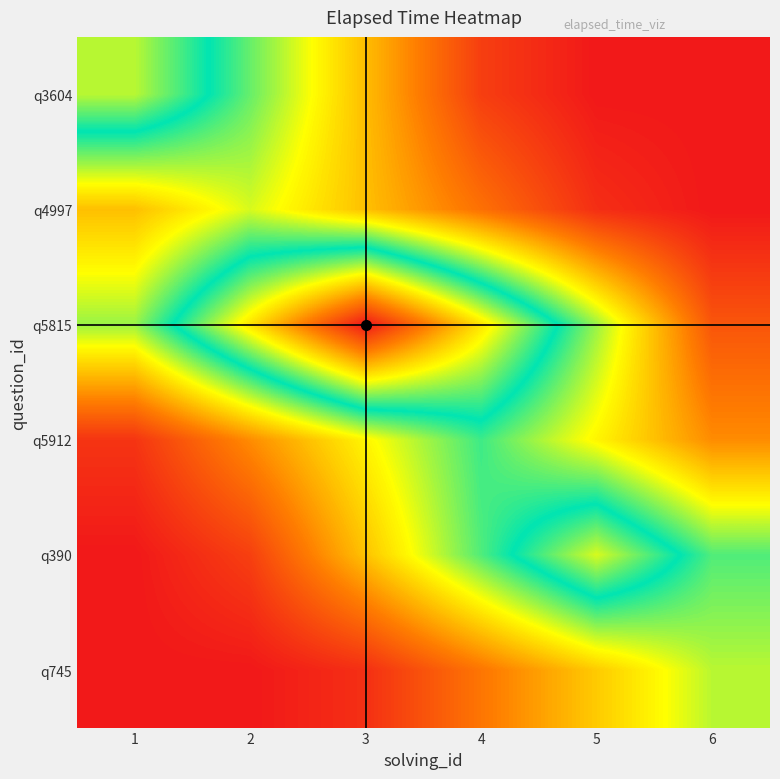

Reading left to right, what are all the values shown in this chart?

q3604: 1=31000.0	2=21700.0	3=12400.0	4=3100.0	5=0.0	6=0.0
q4997: 1=12600.0	2=18000.0	3=12600.0	4=7200.0	5=1800.0	6=0.0
q5815: 1=20000.0	2=35000.0	3=50000.0	4=35000.0	5=20000.0	6=5000.0
q5912: 1=2300.0	2=9200.0	3=16100.0	4=23000.0	5=16100.0	6=9200.0
q390: 1=0.0	2=3200.0	3=12800.0	4=22400.0	5=32000.0	6=22400.0
q745: 1=0.0	2=0.0	3=1900.0	4=7600.0	5=13300.0	6=19000.0